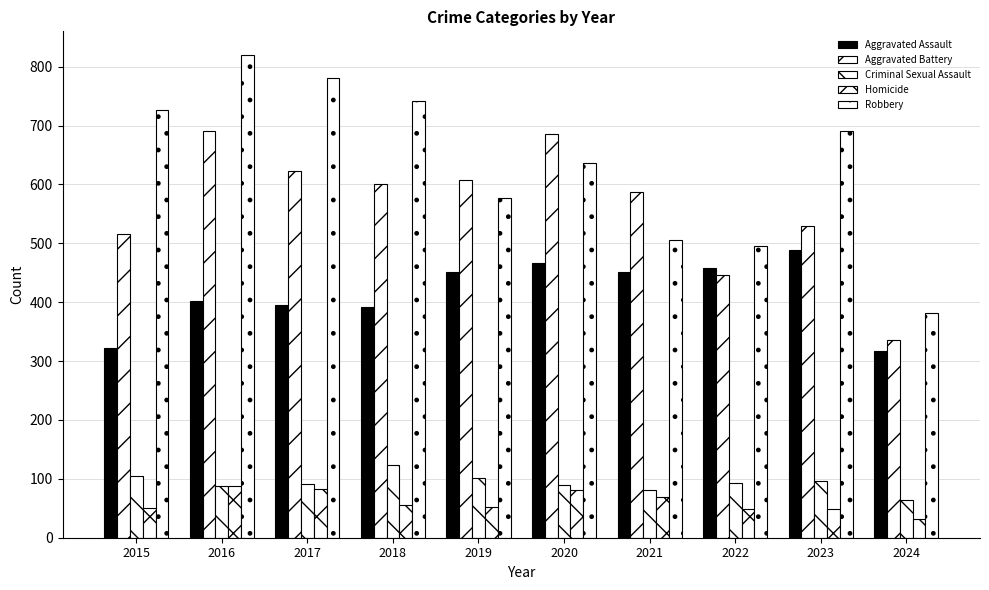

Is the value of Aggravated Assault at 2016 greater than the value of Aggravated Battery at 2024?

Yes